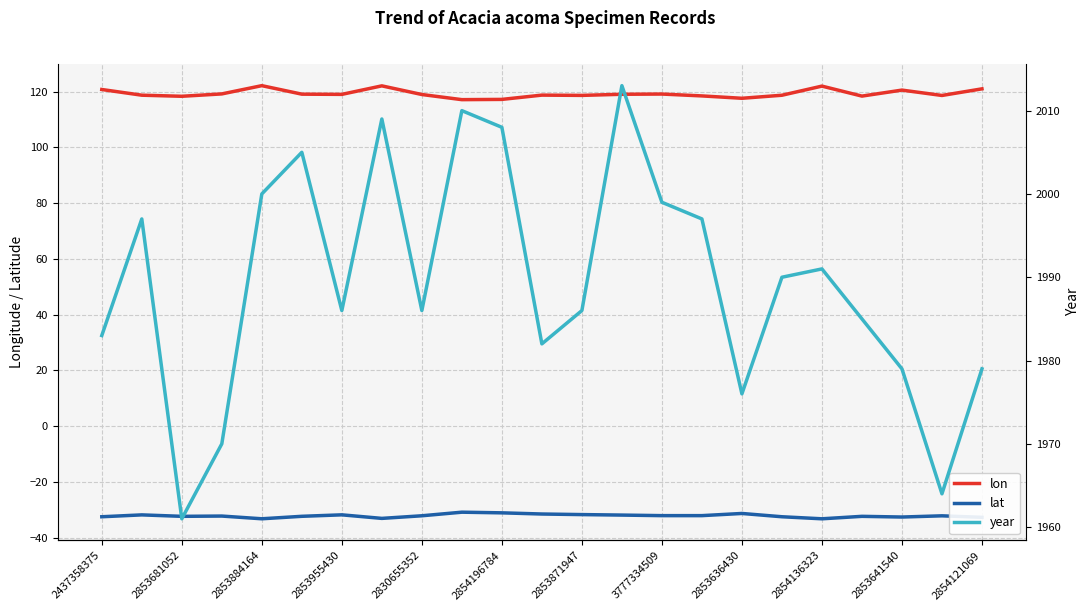

What is the average value of the lon series?

119.3